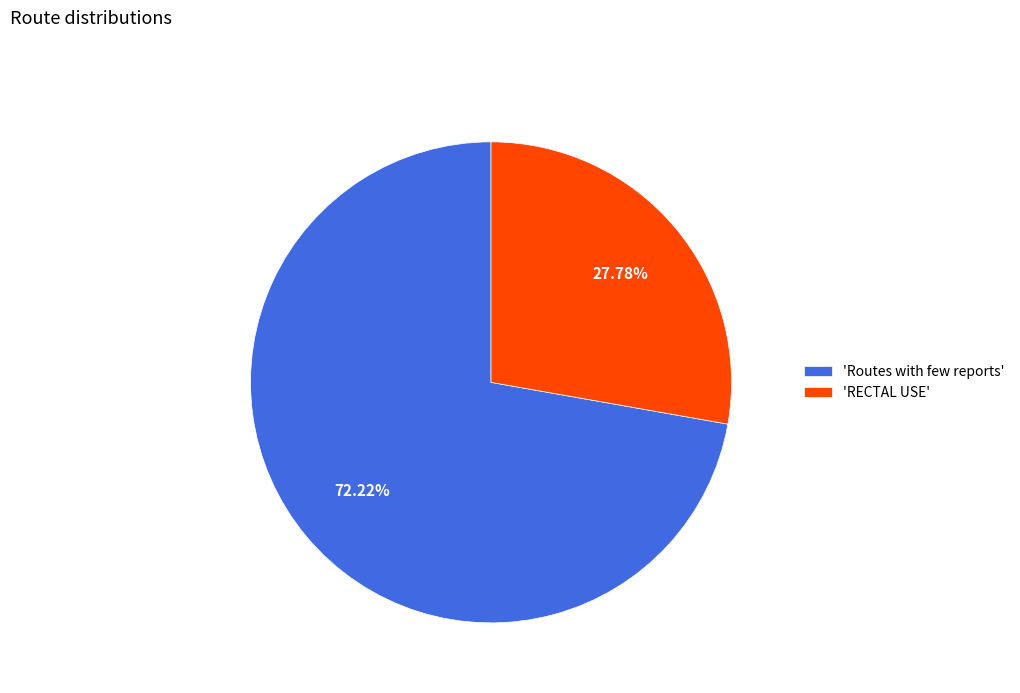

Count the number of slices in the pie.

2